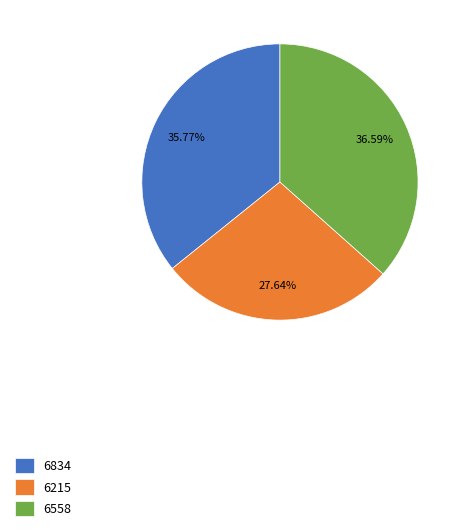

What percentage is the 6558 slice, to the nearest percent?

37%